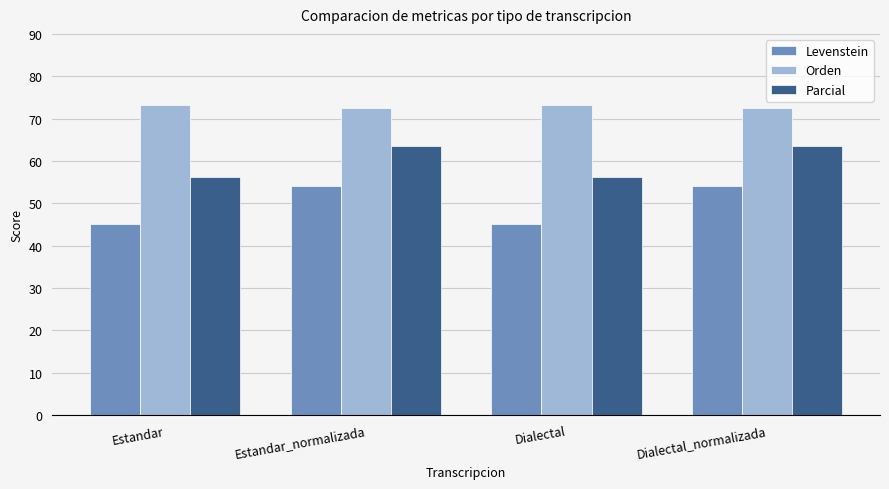

Which series has the widest spread of values?

Levenstein